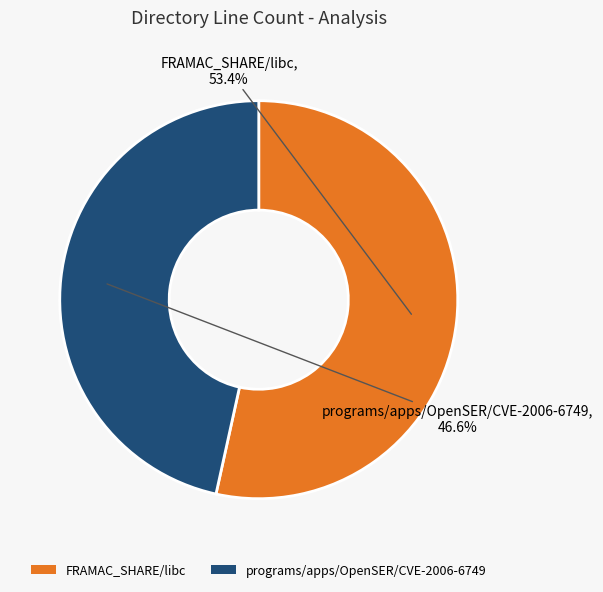

The FRAMAC_SHARE/libc slice represents 53% of the pie. True or false?

True